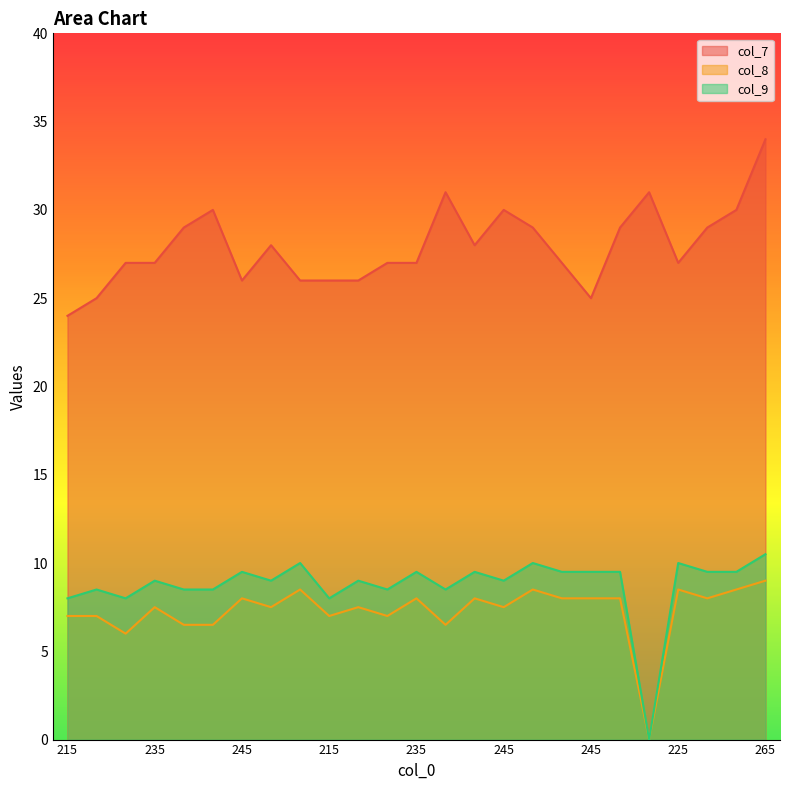

What are all the series names shown in the legend?

col_7, col_8, col_9